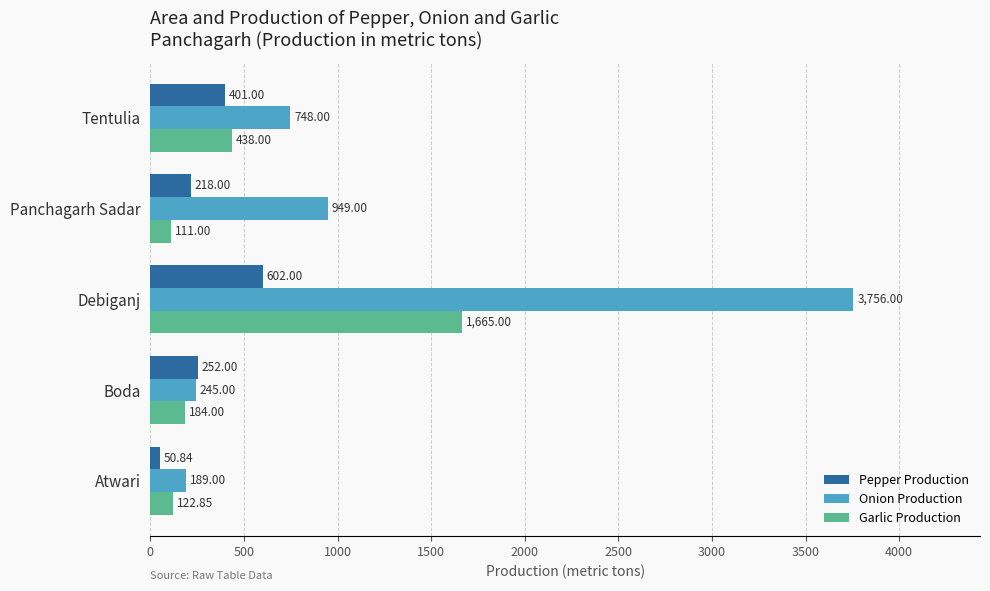

Where is Pepper Production nearest to the value 326?

Boda